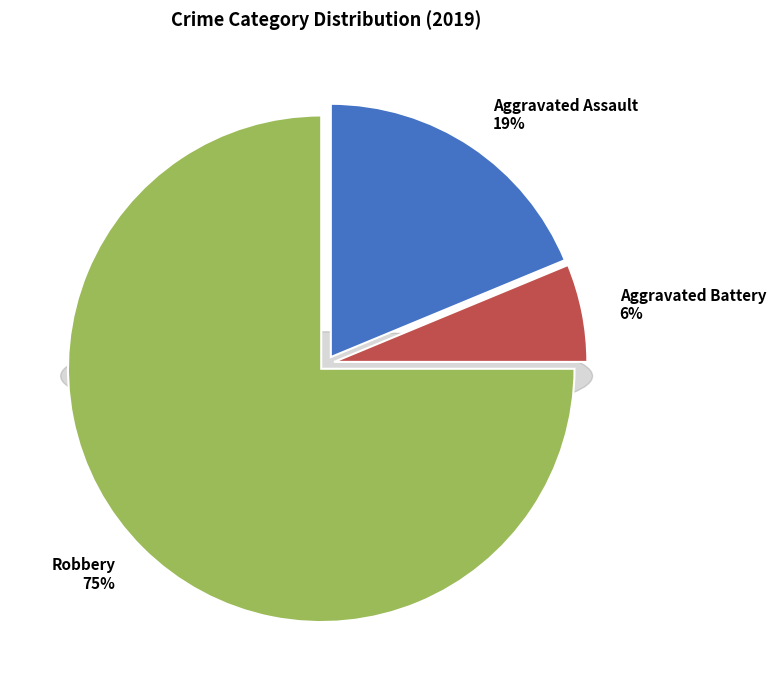

What is the majority slice?

Robbery